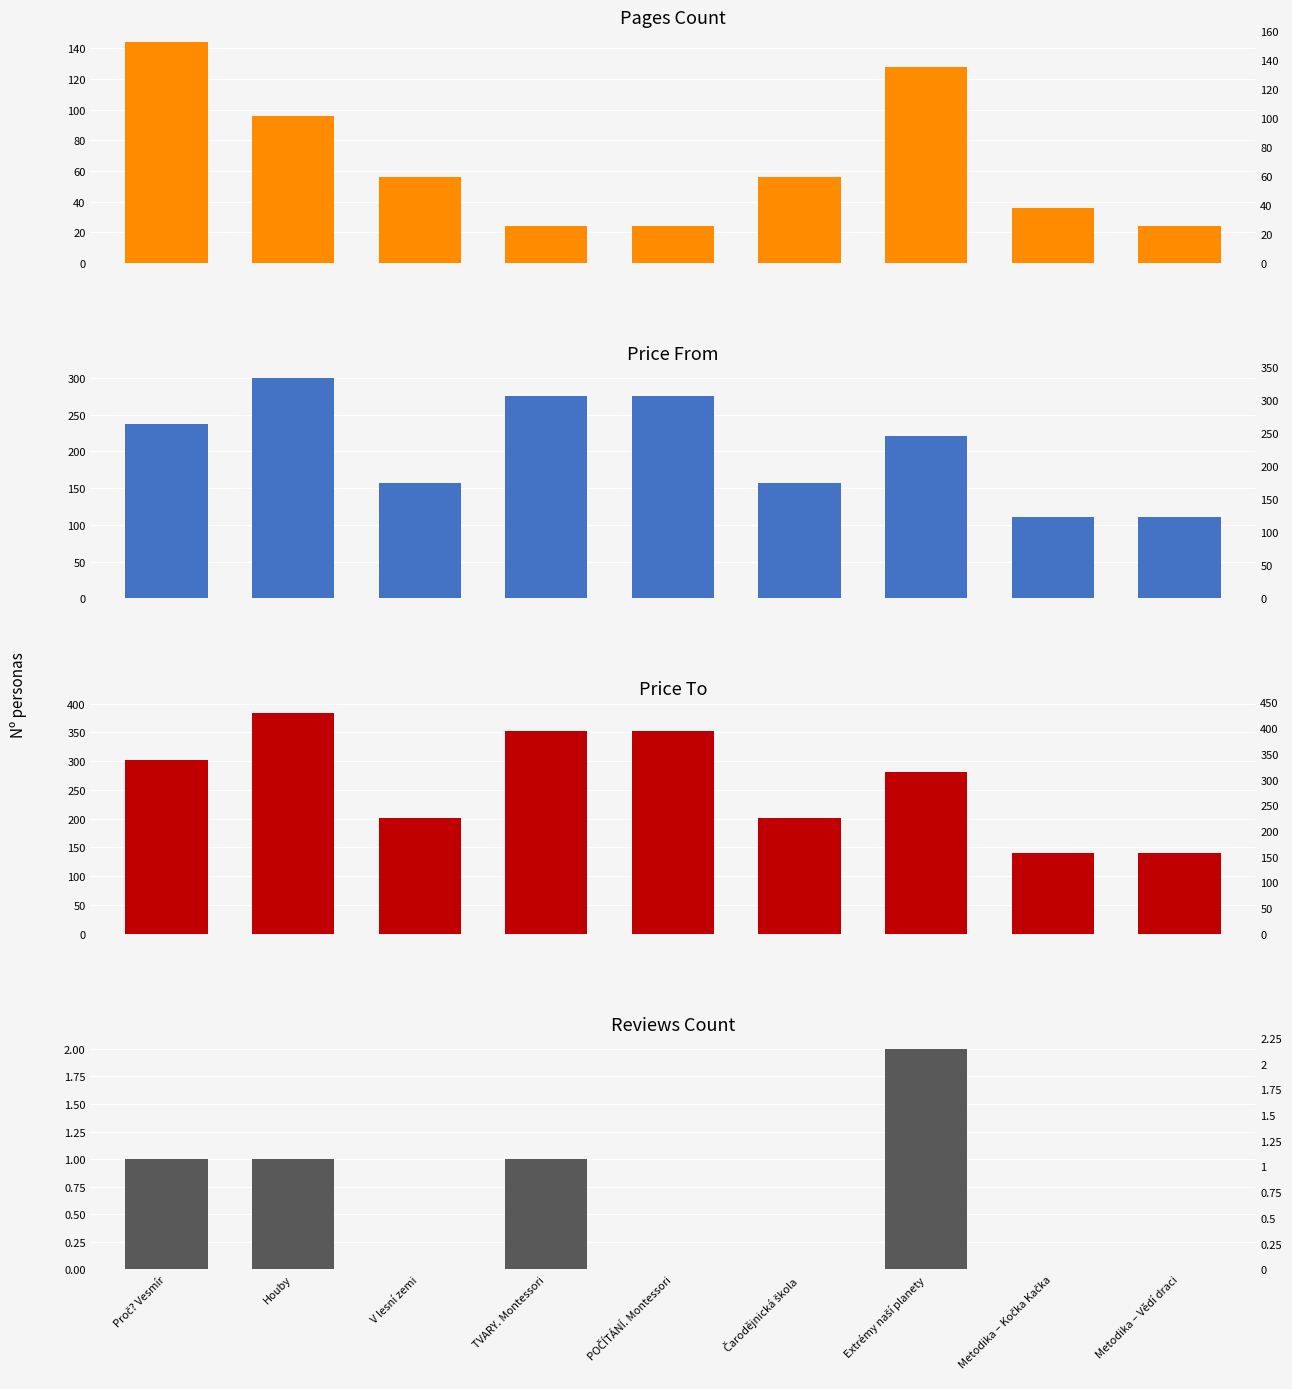

True or false: pages_cnt has a value of 89 at V lesní zemi.

False